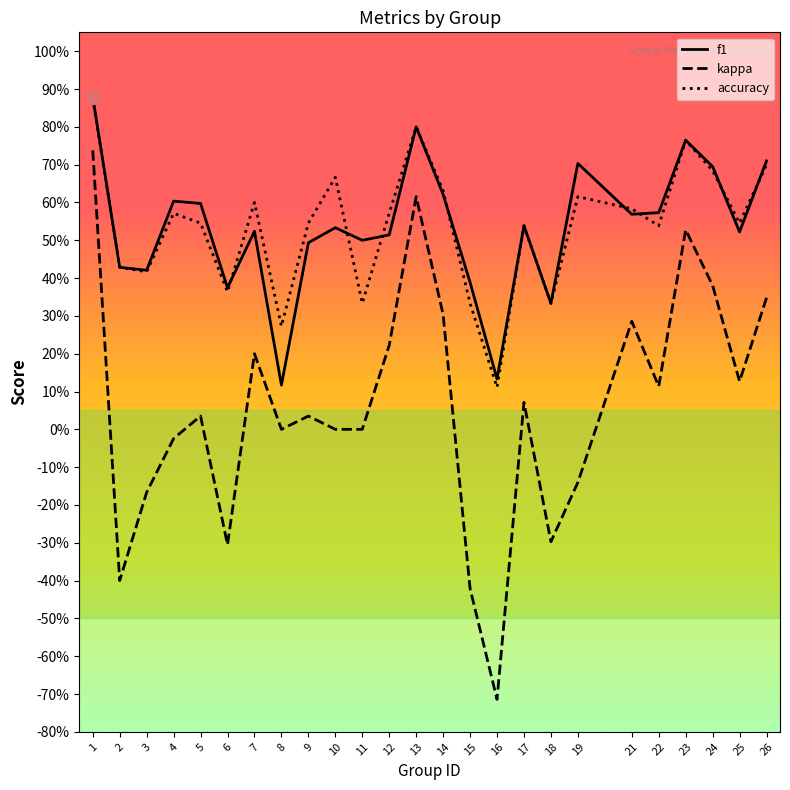

Does the chart display data point markers on the line(s)?

No